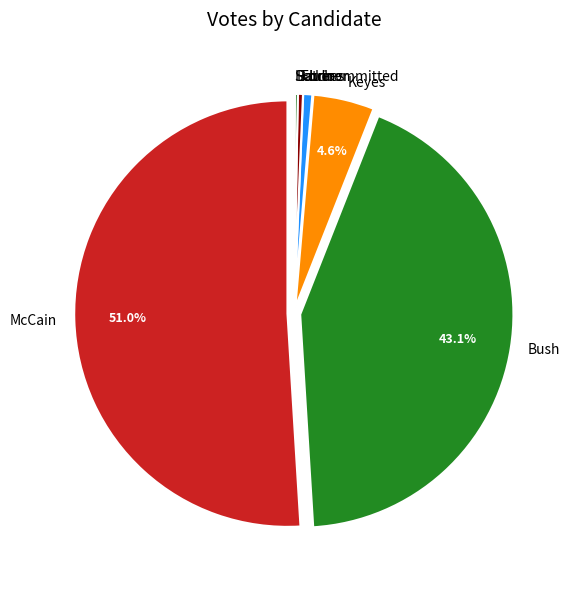

The Bush slice represents 43% of the pie. True or false?

True